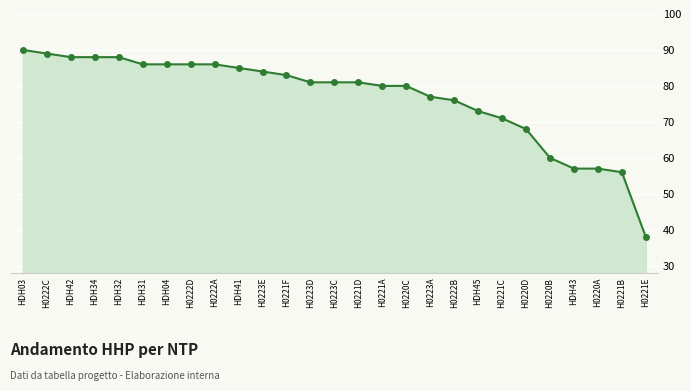

Does the chart have visible grid lines?

Yes